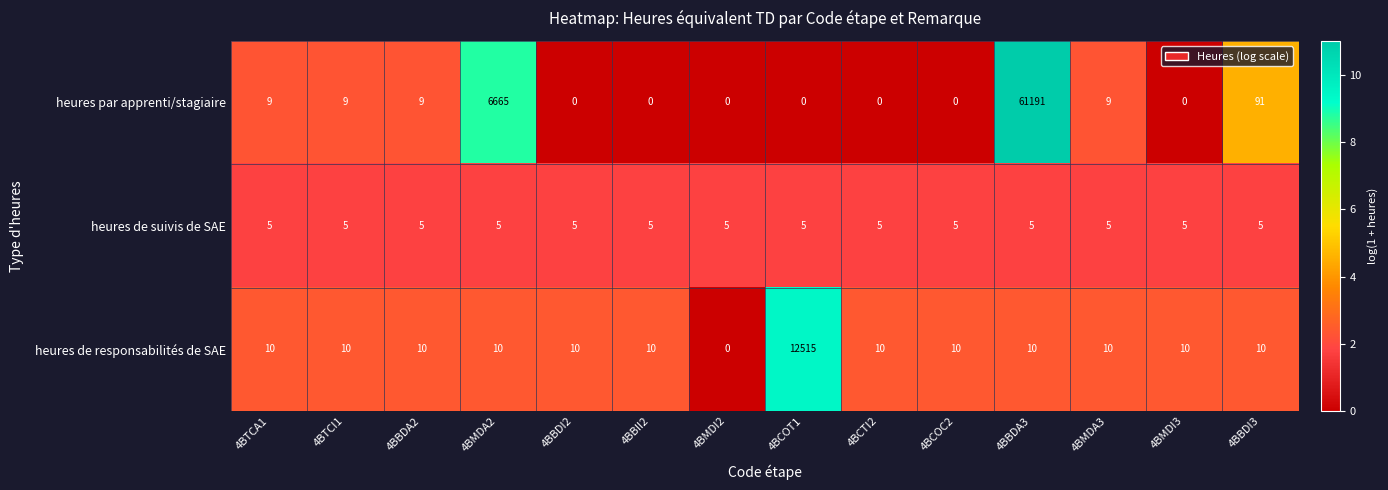

What is the sum of all heures de responsabilités de SAE values?

12635